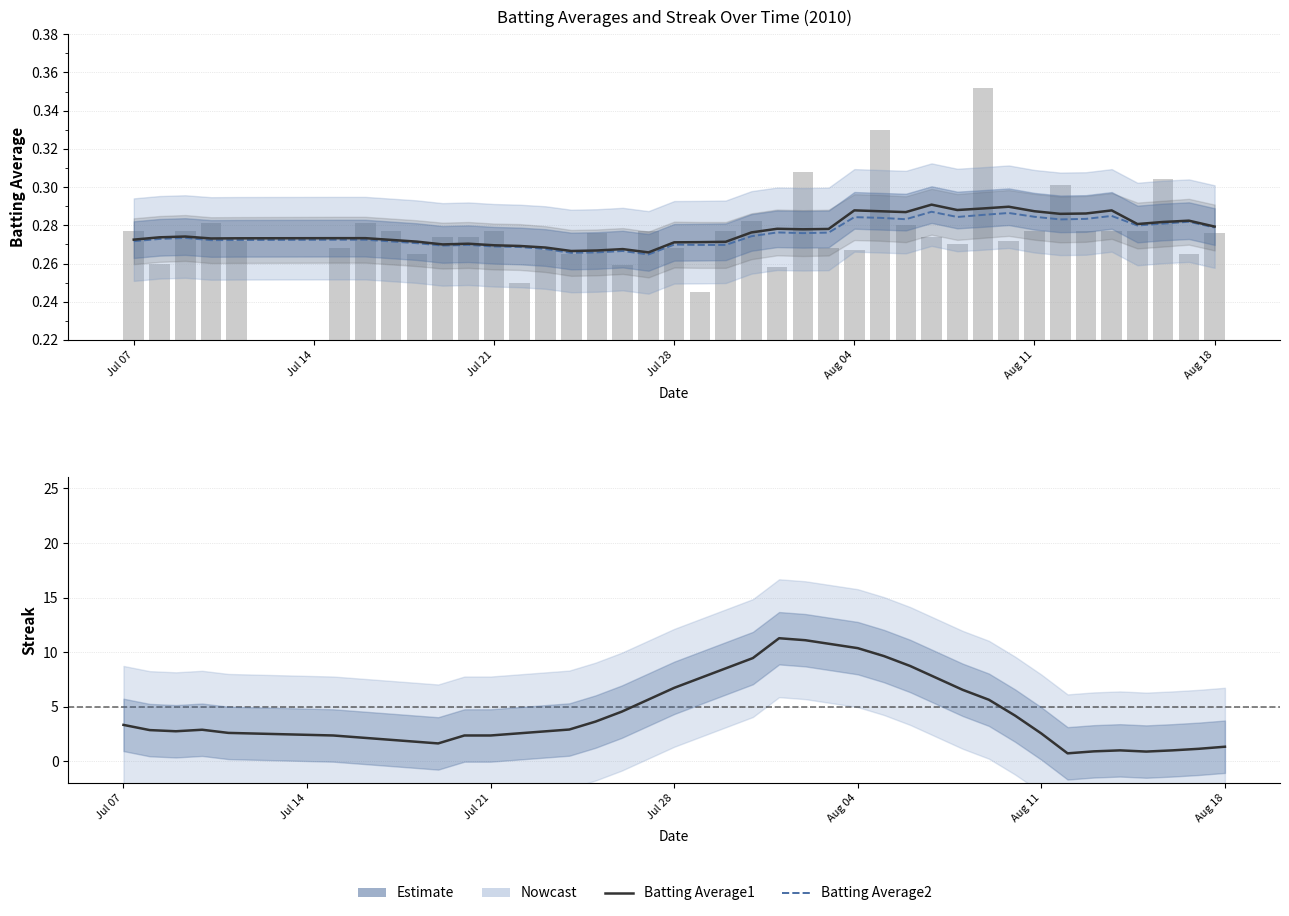

What is the spread (max minus min) of values at Jul 07?

3.1